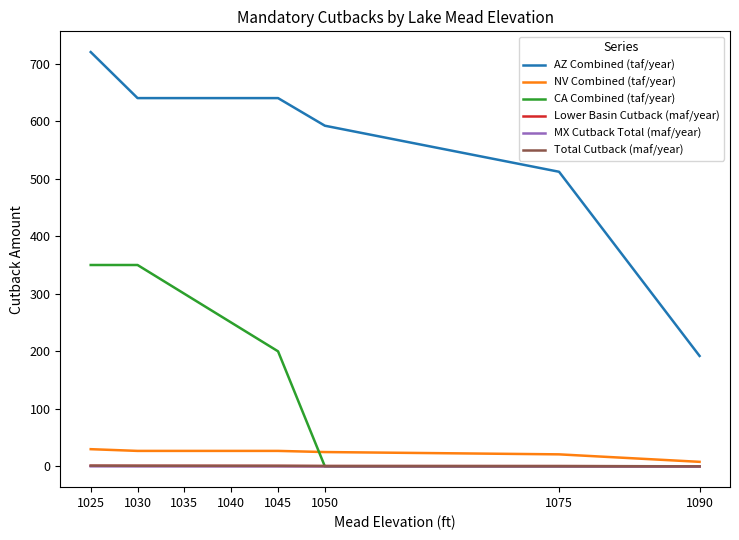

Which series has the widest spread of values?

AZ Combined (taf/year)